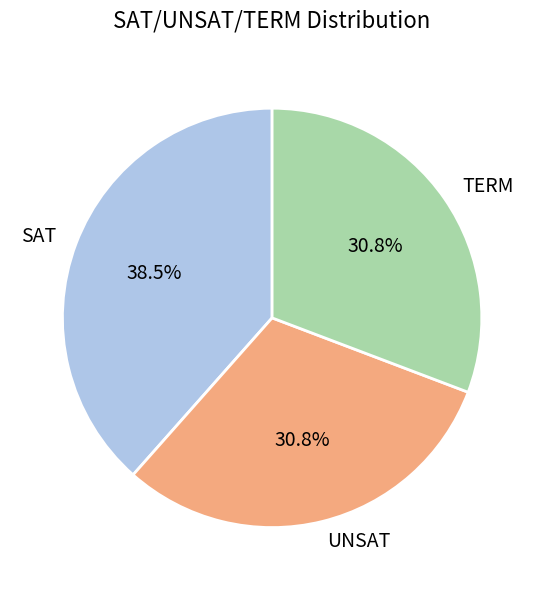

Which category has the biggest portion of the pie?

SAT